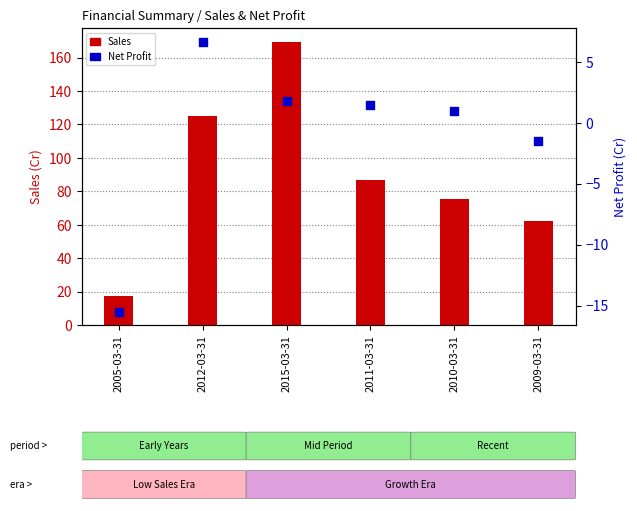

Which series has the largest total across all categories?

Sales